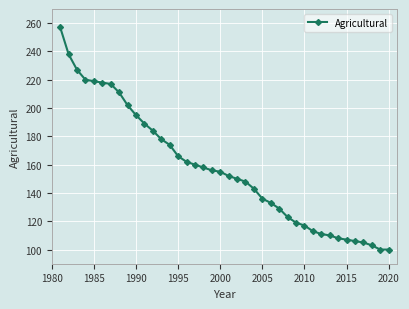

What is the value of the 30th point from the left?

117